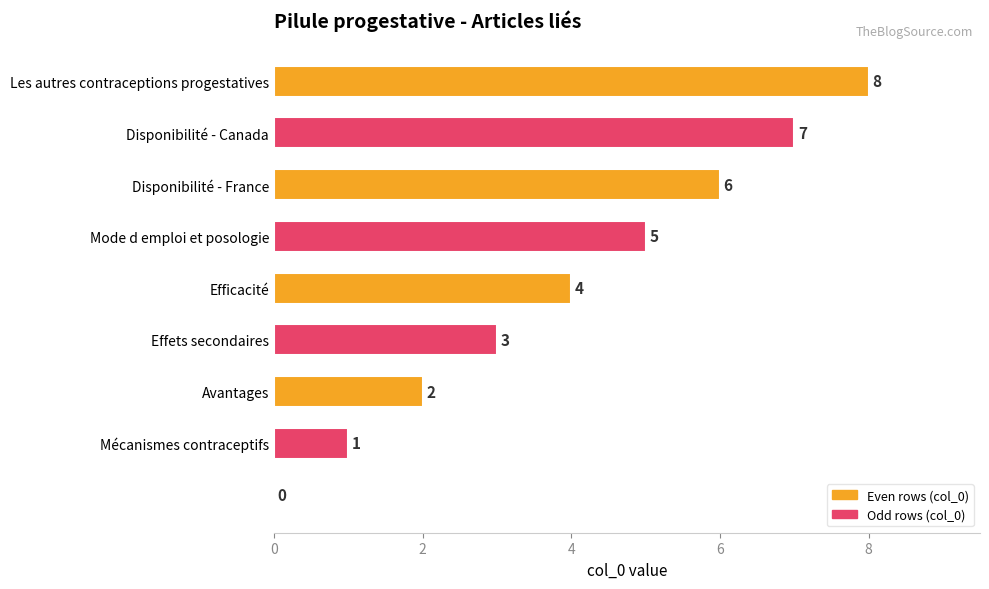

How many values are between 2 and 6?

5